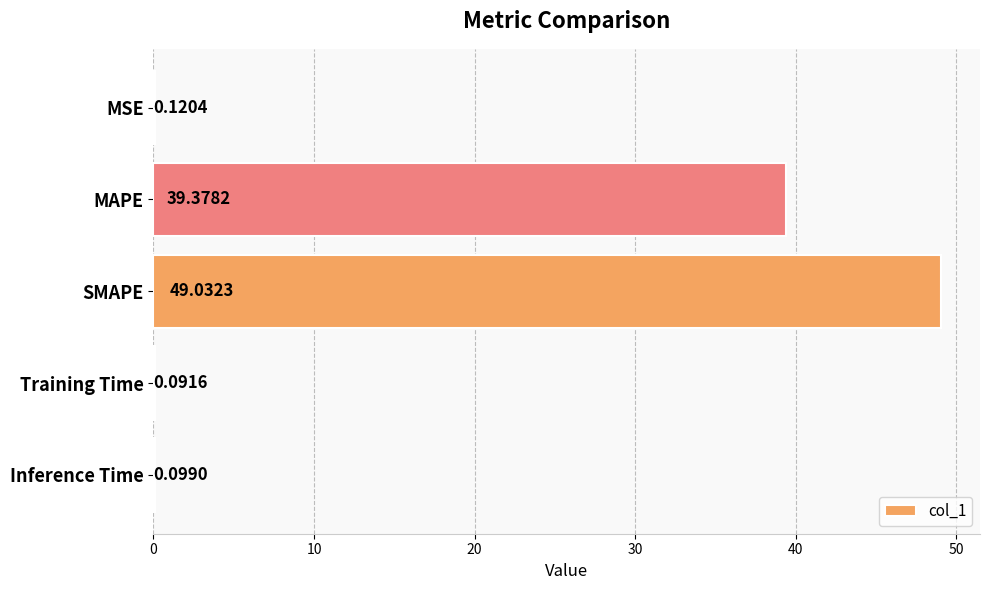

What is the sum of the values at SMAPE and Inference Time?

49.1